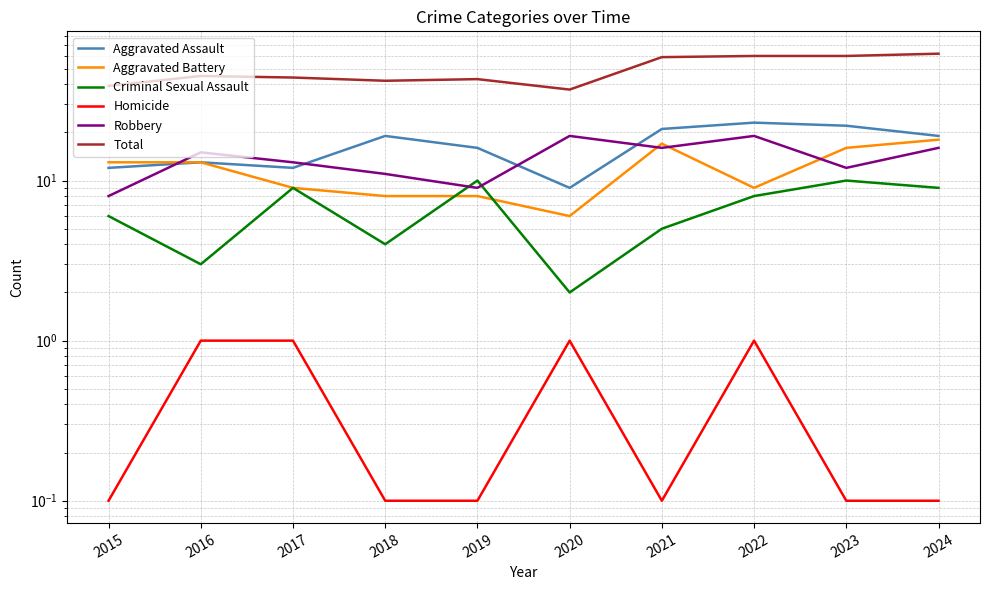

What is the difference between the highest and lowest values at 2018?

41.9